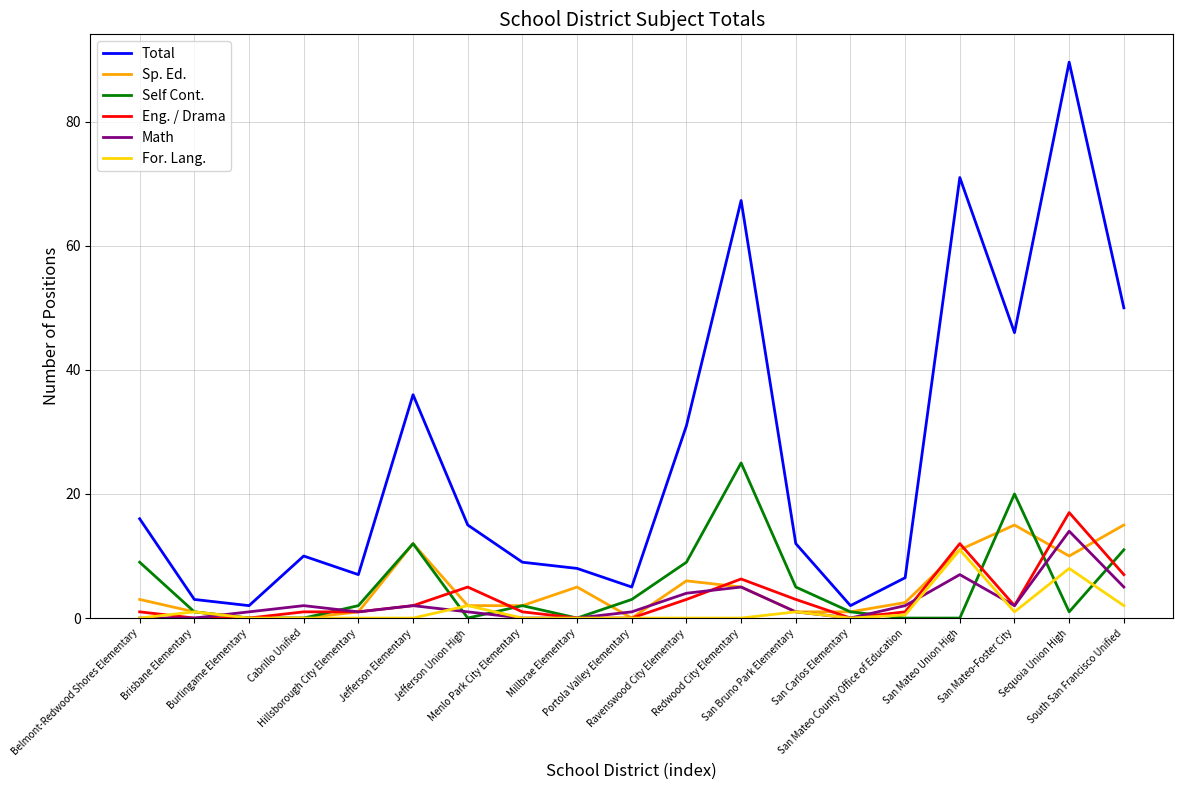

True or false: Eng. / Drama and Total intersect in this chart.

False